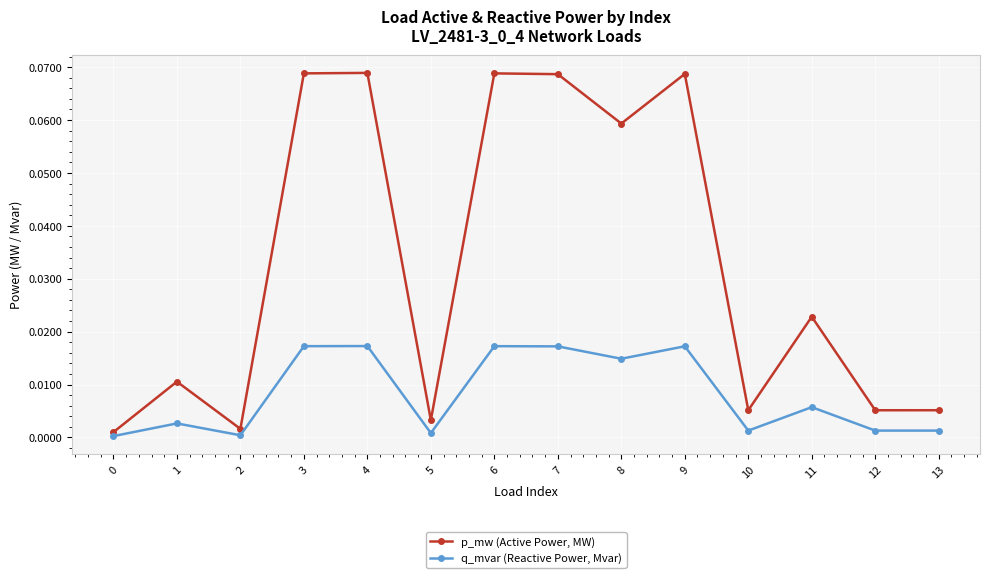

At which category does q_mvar (Reactive Power, Mvar) reach its first local valley?

2